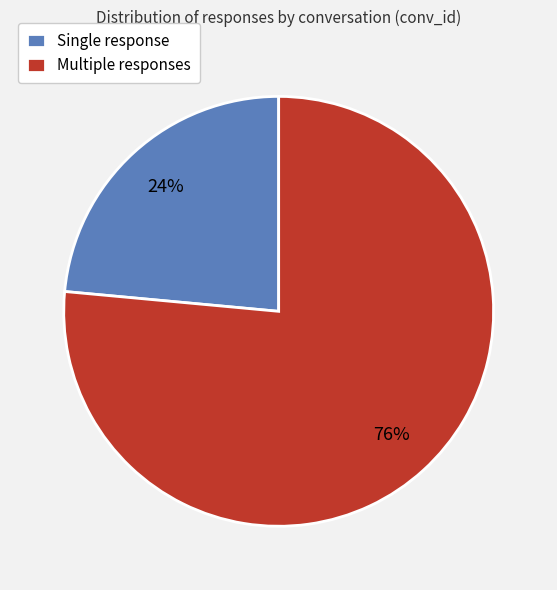

What is the largest slice in the pie chart?

Multiple responses